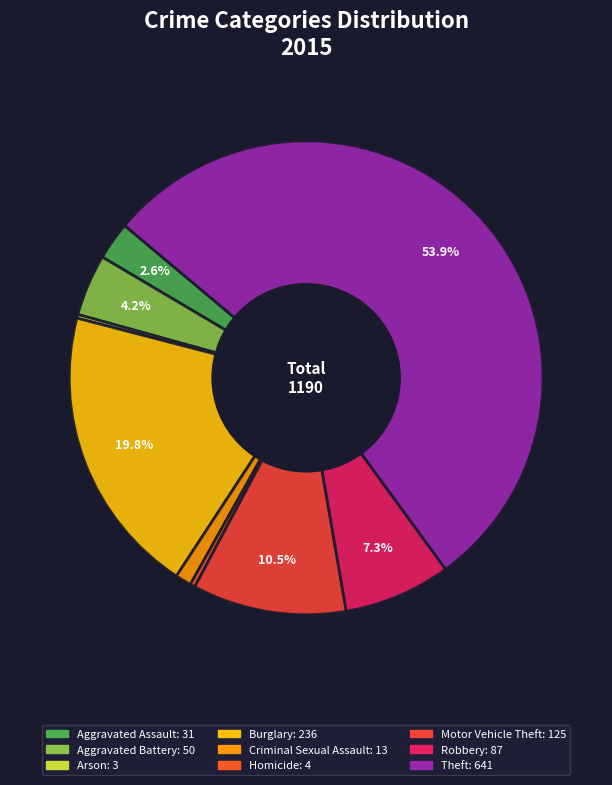

To the nearest percent, what is the difference between the largest and smallest slice percentages?

54%